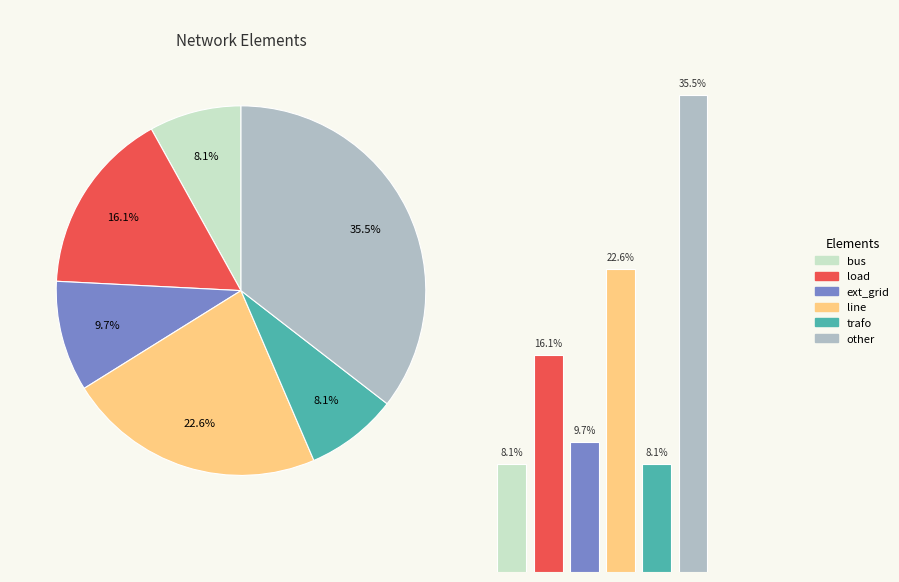

Is line the majority of the pie?

No